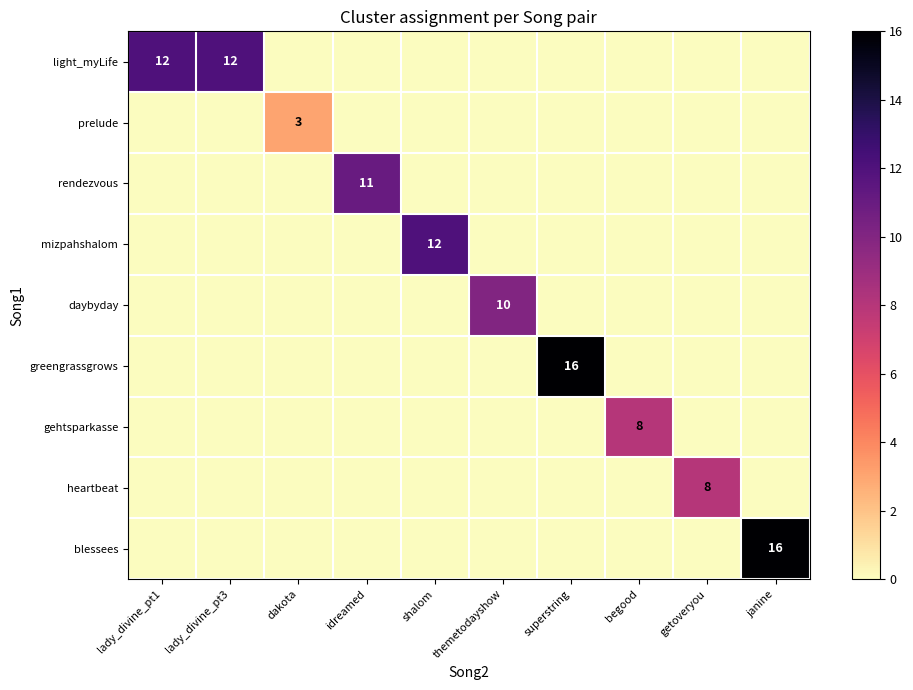

What is the sum of the light_myLife values at lady_divine_pt3 and lady_divine_pt1?

24